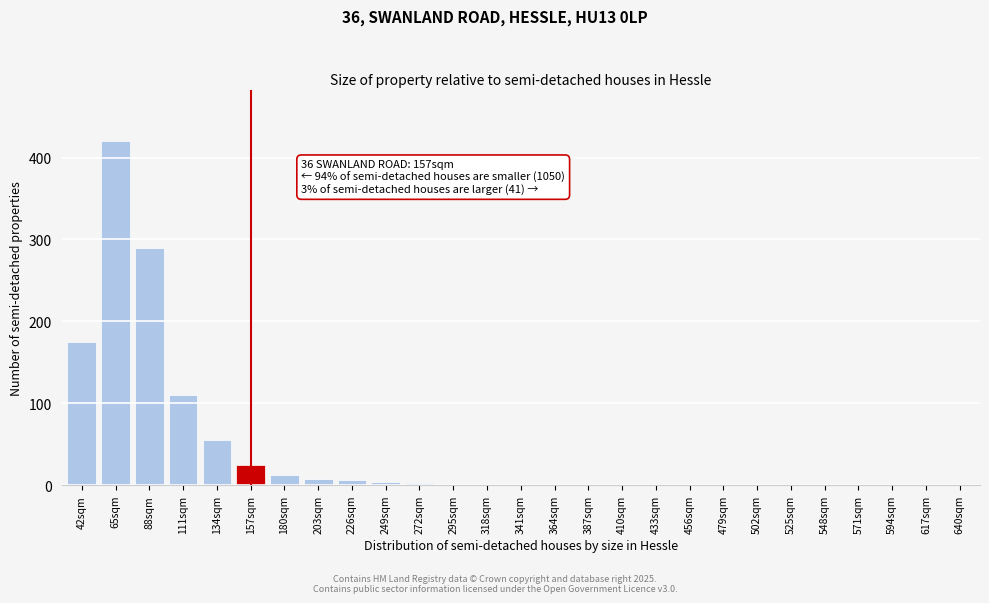

At which category does the chart reach its peak across all series?

65sqm